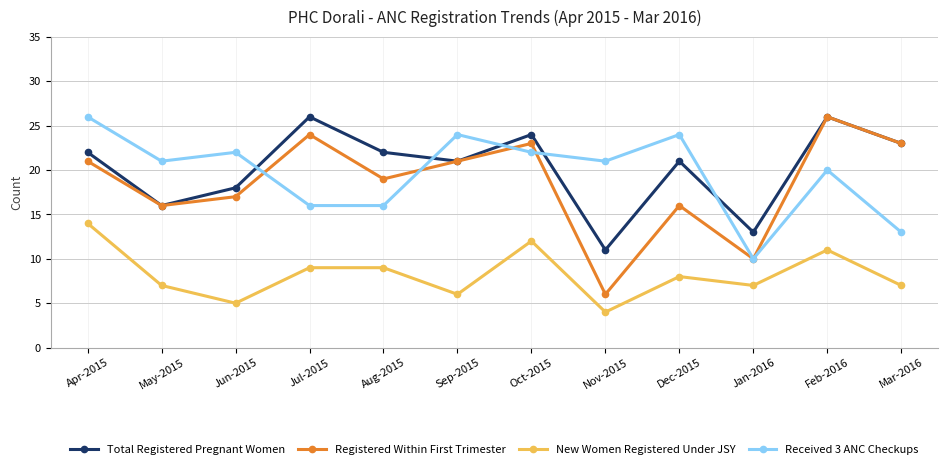

What is the sum of all Total Registered Pregnant Women values?

243